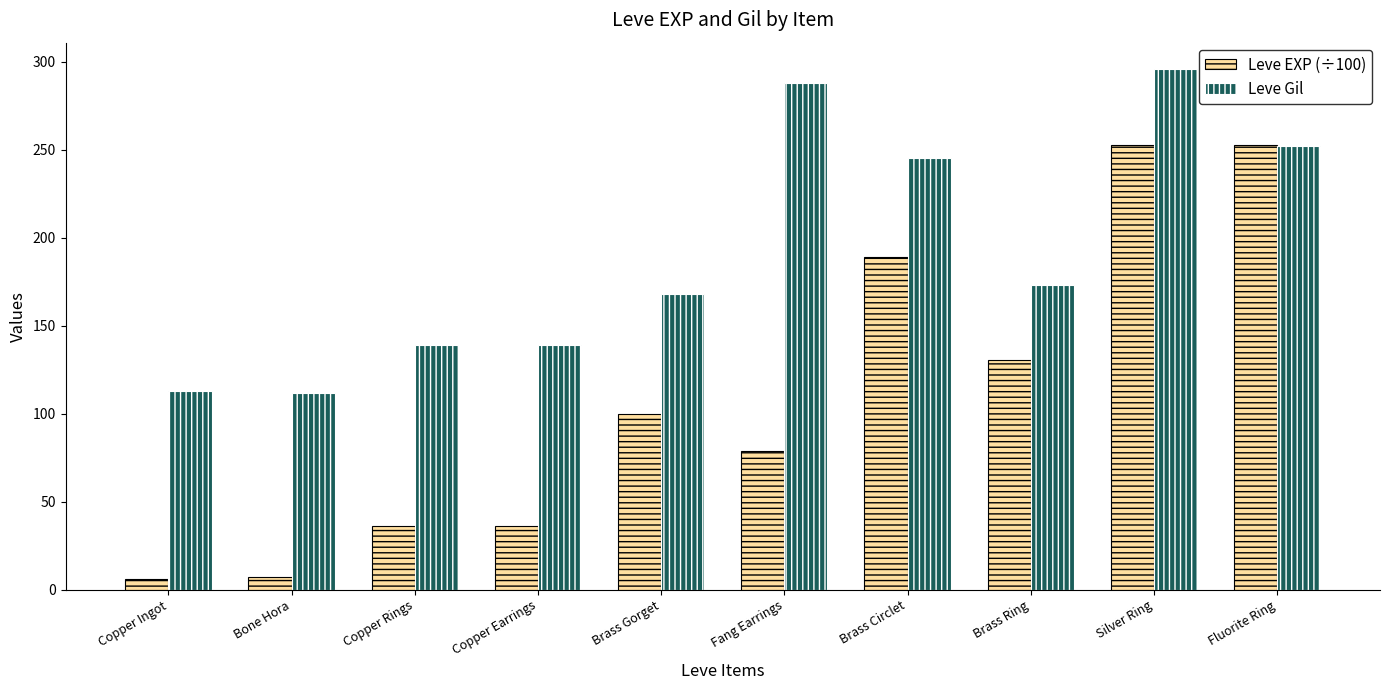

True or false: Leve Gil has a value of 113.0 at Copper Ingot.

True